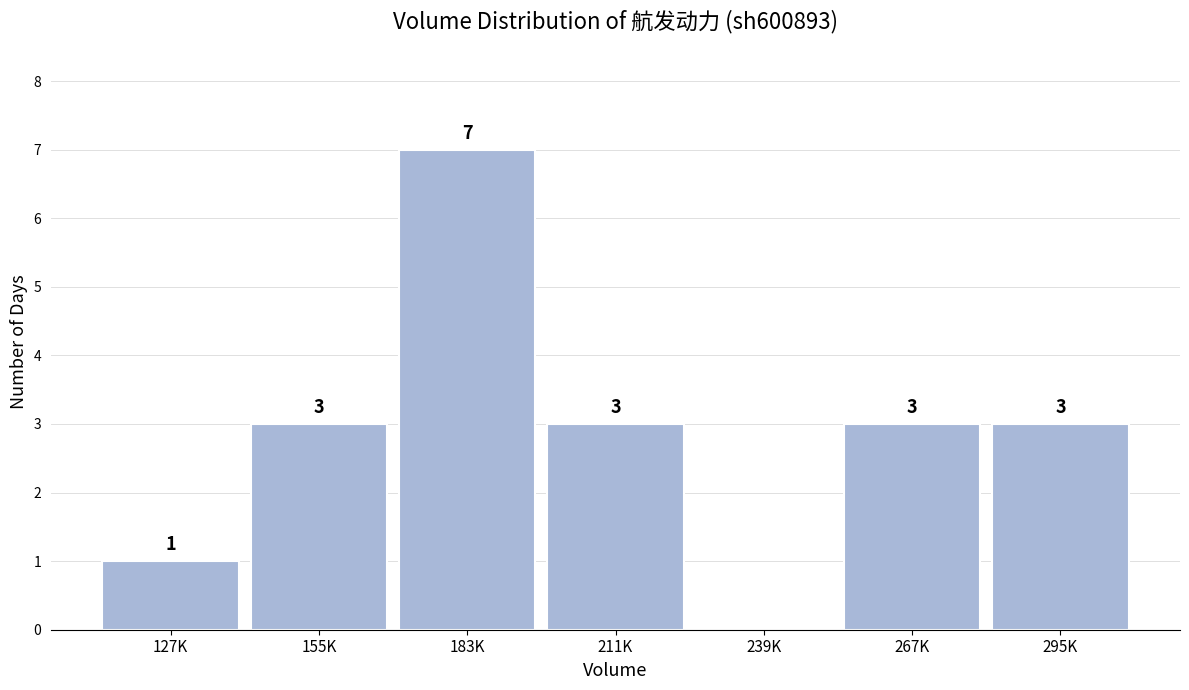

Reading left to right, what are all the values shown in this chart?

127K=1	155K=3	183K=7	211K=3	239K=0	267K=3	295K=3